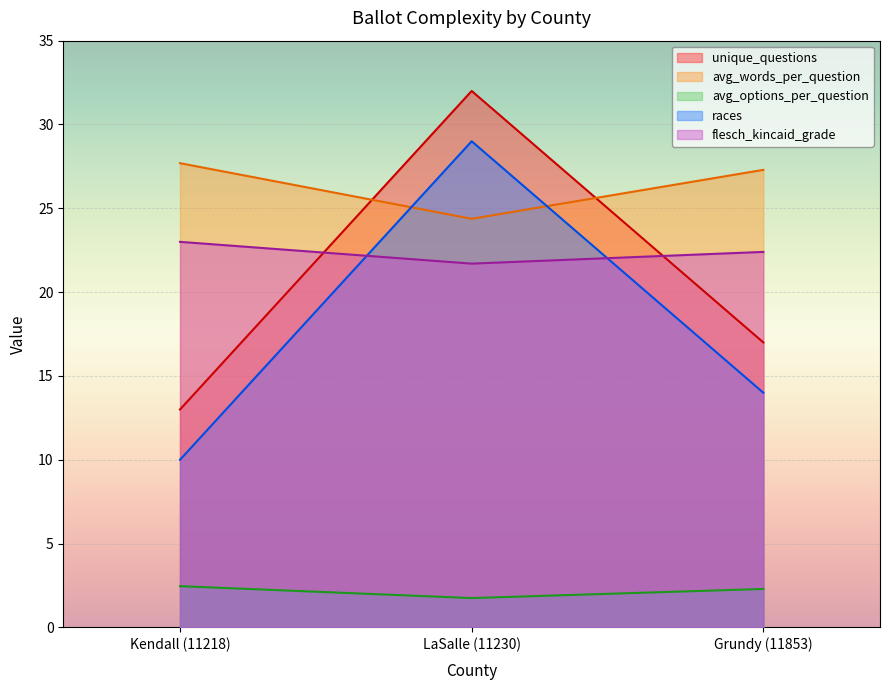

Rank the series at Grundy (11853) from lowest to highest value.

avg_options_per_question, races, unique_questions, flesch_kincaid_grade, avg_words_per_question